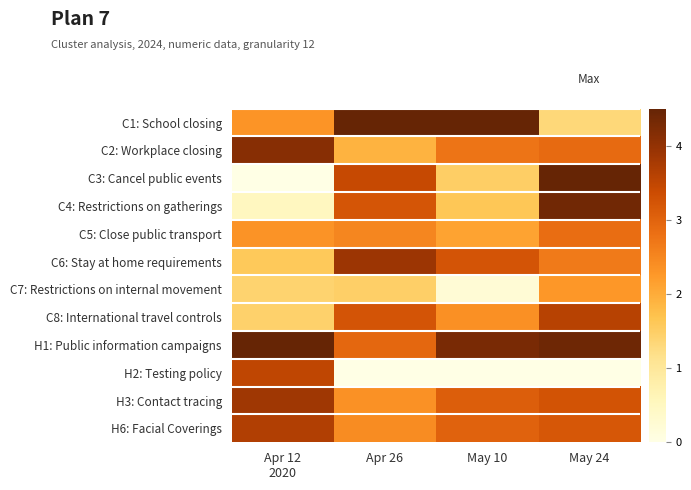

Rank the series by their maximum value, from highest to lowest.

C1: School closing, C3: Cancel public events, H1: Public information campaigns, C4: Restrictions on gatherings, C2: Workplace closing, C6: Stay at home requirements, H3: Contact tracing, H6: Facial Coverings, C8: International travel controls, H2: Testing policy, C5: Close public transport, C7: Restrictions on internal movement